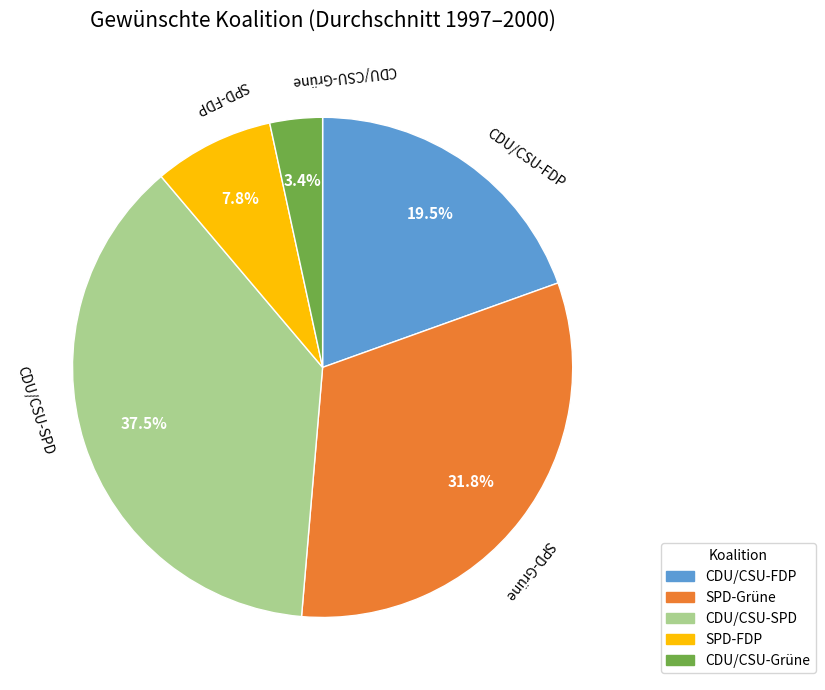

To the nearest percent, what percentage of the pie is SPD-FDP?

8%